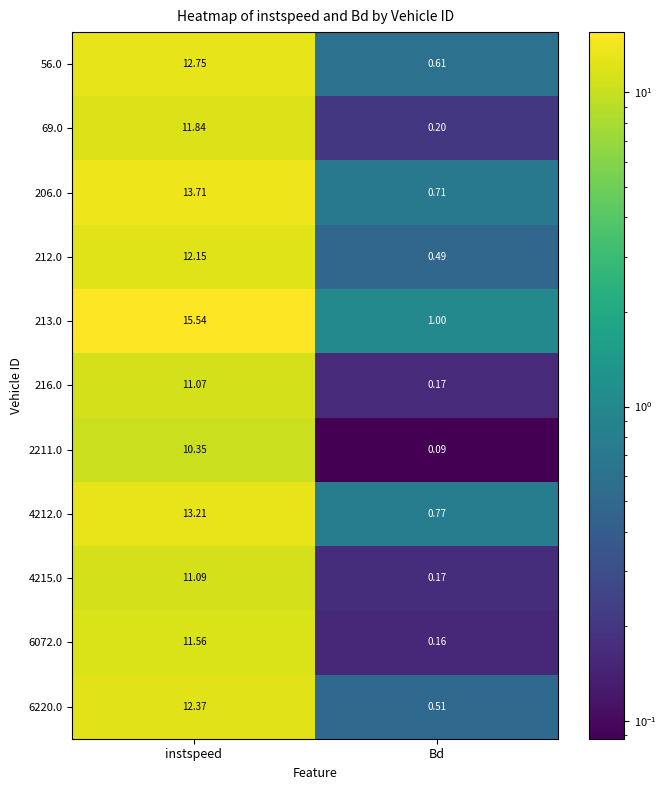

At which label is 216.0 closest to 5?

Bd